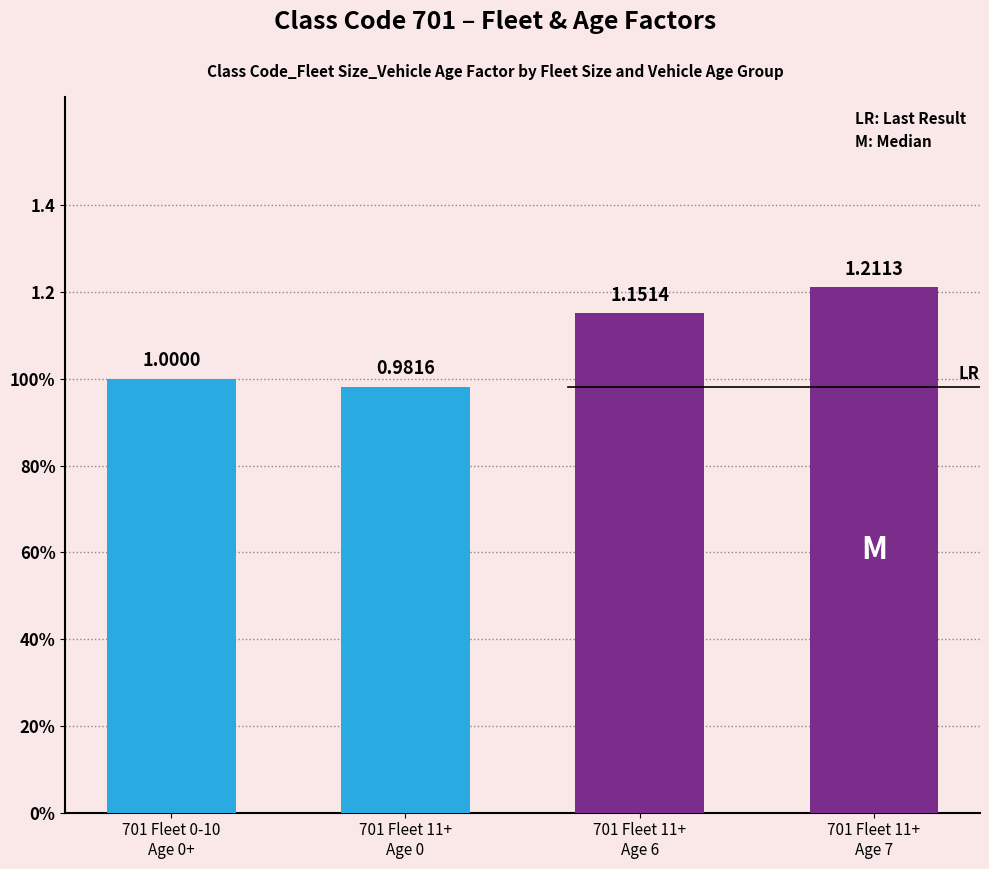

List the labels in order of value, smallest first.

701 (Fleet 11+, Age 0-5), 701 (Fleet 0-10), 701 (Fleet 11+, Age 6-15), 701 (Fleet 11+, Age 16+)